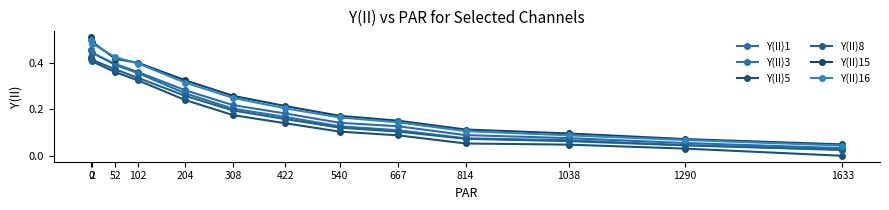

What is the approximate value of Y(II)16 at 0?

0.5